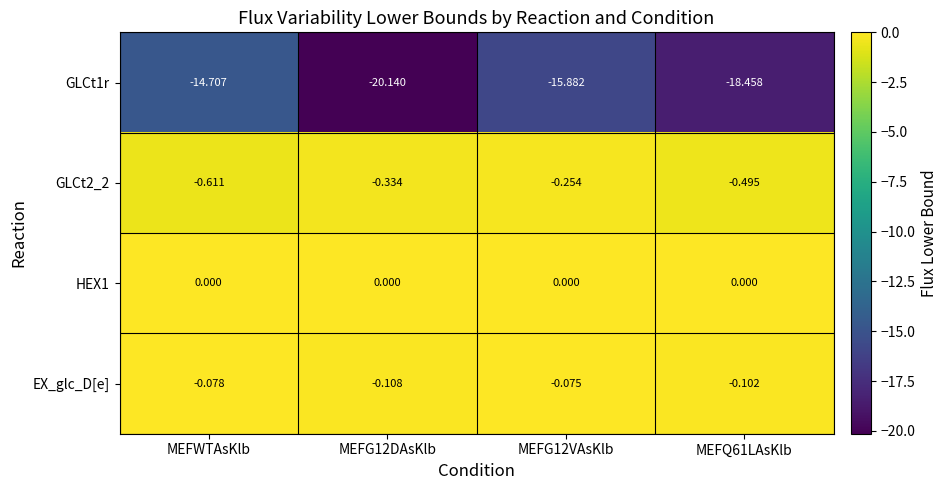

At which label does GLCt1r reach its peak?

MEFWTAsKlb